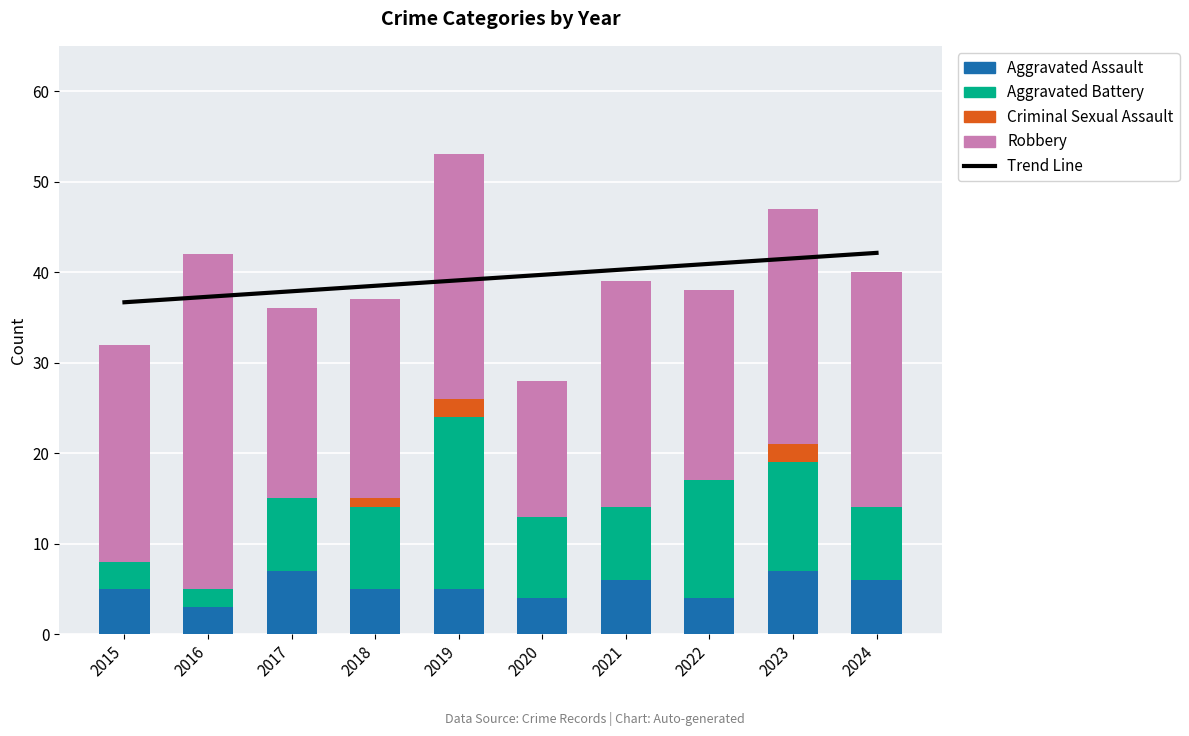

Which label corresponds to the smallest value in the chart?

2015